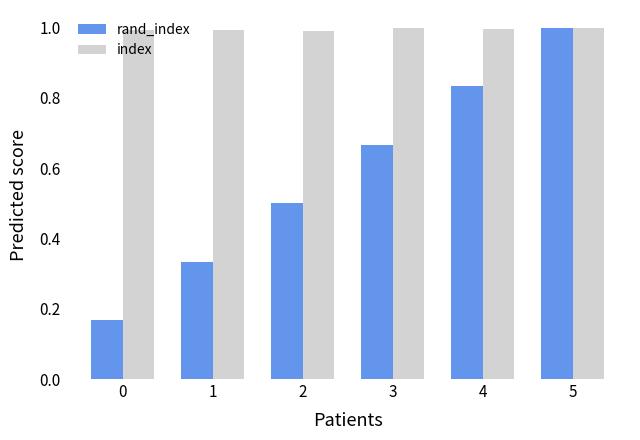

At which label does rand_index reach its peak?

5